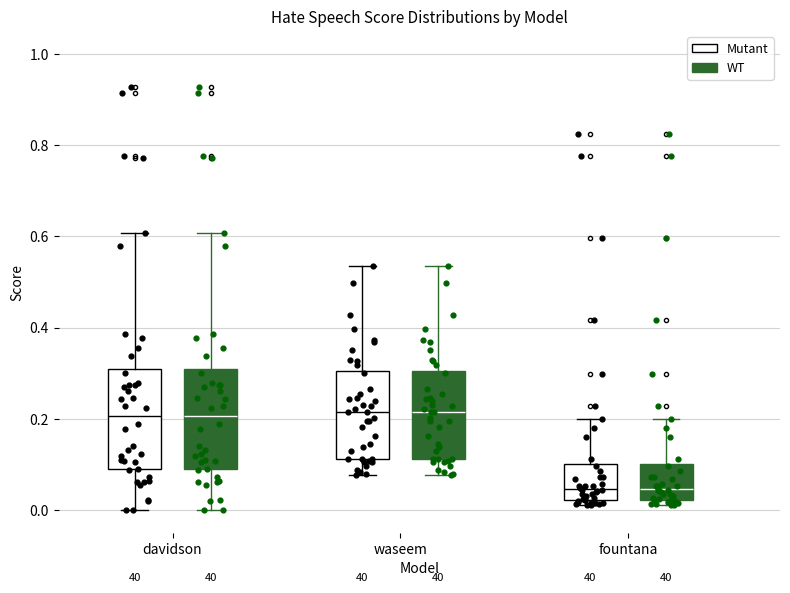

Reading left to right, transcribe this box plot: for each box, give where its median line is, the range the box spans, and where its two whiskers end, as read against the y-axis. The values are not printed on the chart, so give them approximately, as read against the axis.

davidson (Mutant): median 0.20, box 0.10 to 0.30, whiskers 0.00 to 0.60
davidson (WT): median 0.20, box 0.10 to 0.30, whiskers 0.00 to 0.60
waseem (Mutant): median 0.22, box 0.12 to 0.30, whiskers 0.08 to 0.54
waseem (WT): median 0.22, box 0.12 to 0.30, whiskers 0.08 to 0.54
fountana (Mutant): median 0.04, box 0.02 to 0.10, whiskers 0.02 (just below the box's lower edge) to 0.20
fountana (WT): median 0.04, box 0.02 to 0.10, whiskers 0.02 (just below the box's lower edge) to 0.20